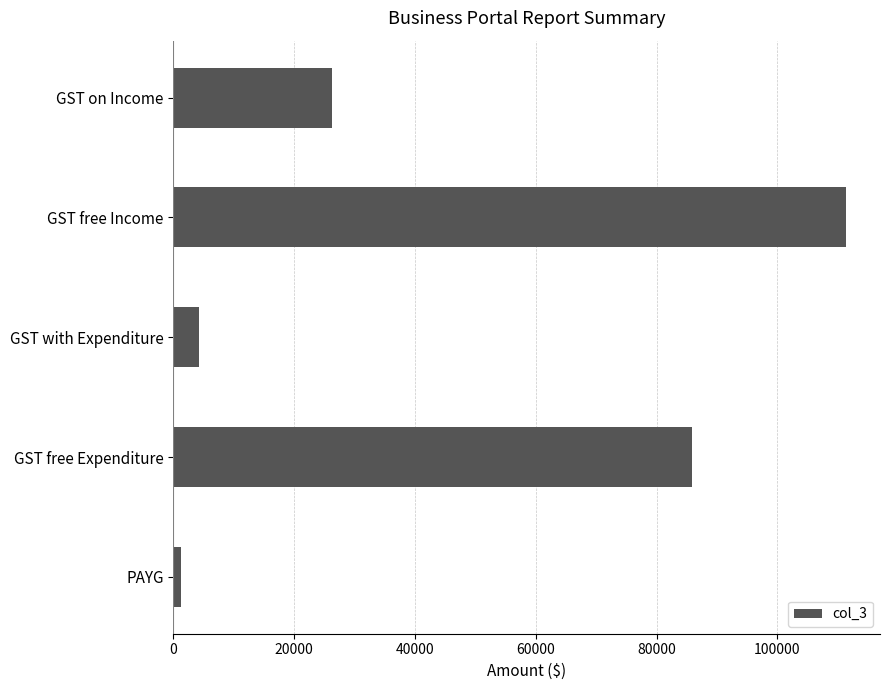

Reading bottom to top, list all the values displayed in this chart.

PAYG=1320.0	GST free Expenditure=85806.7	GST with Expenditure=4300.4	GST free Income=111400.0	GST on Income=26176.9